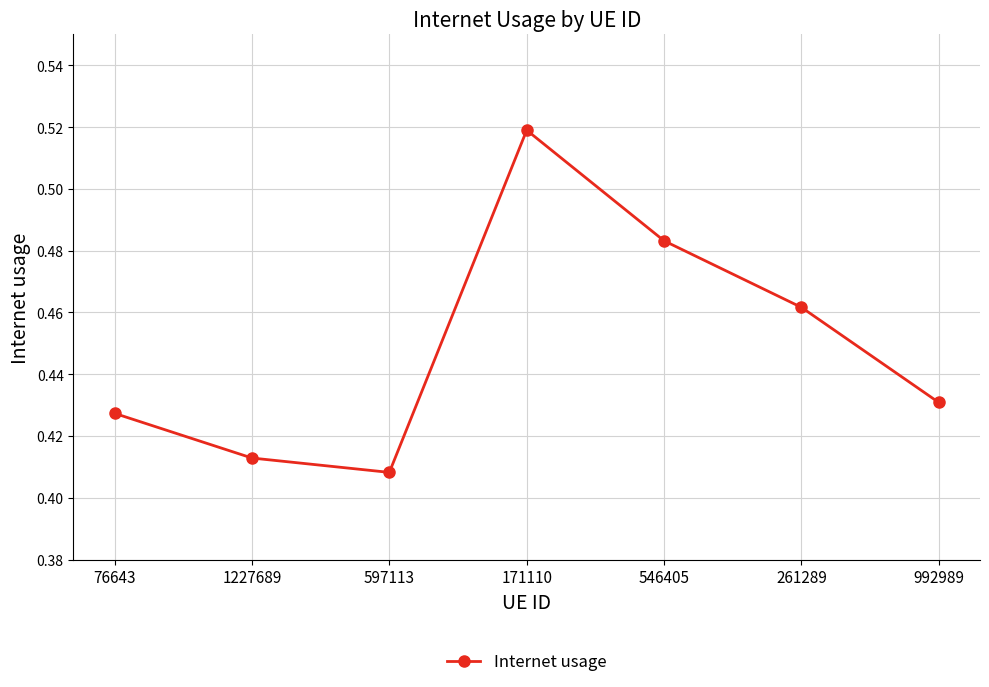

Count the values in the range 0 to 1.

7